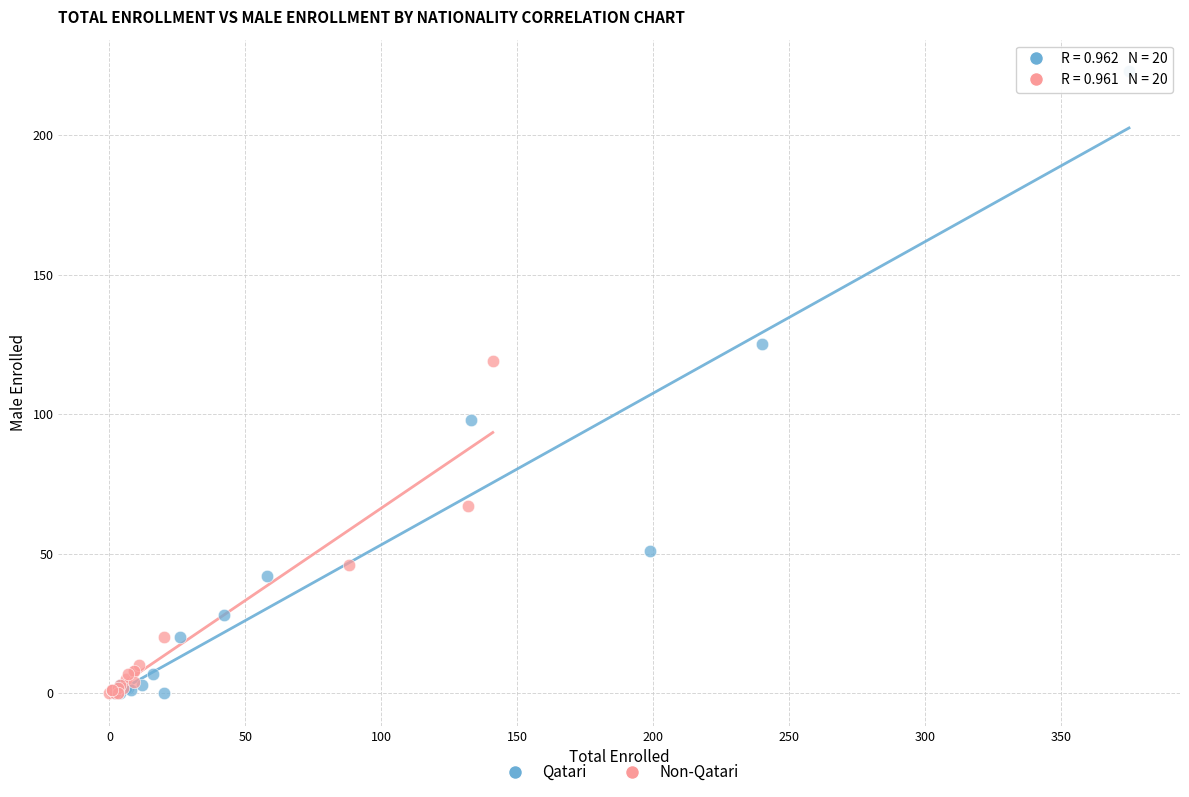

Which series reaches the maximum Y coordinate?

Qatari